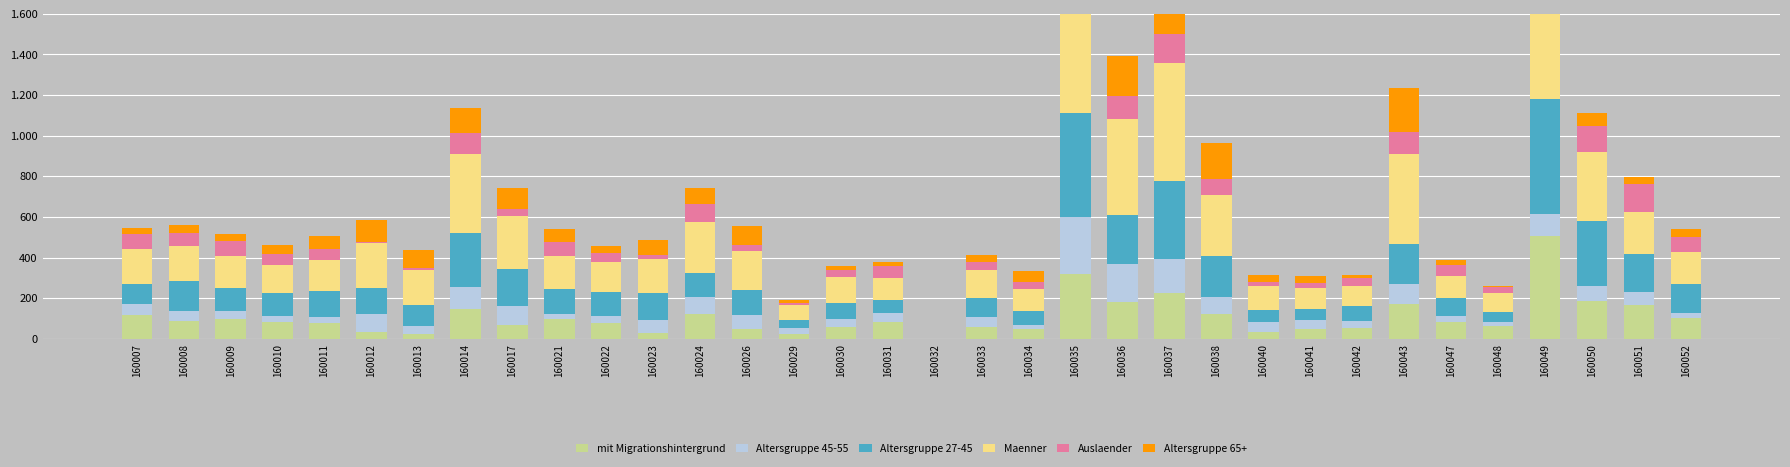

The value of Altersgruppe 27-45 at 160043 is 109. True or false?

False